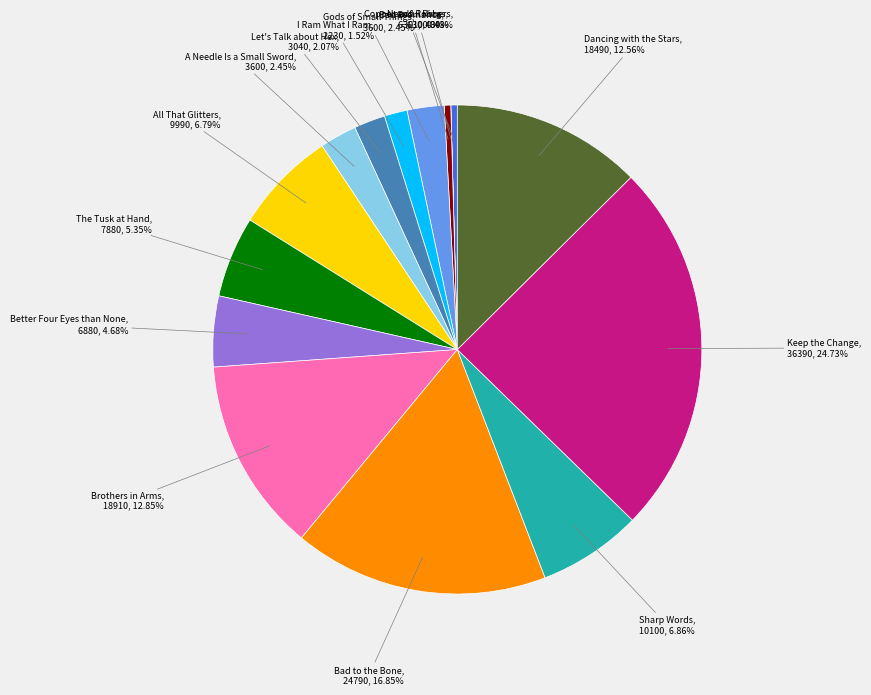

Combined, do The Tusk at Hand and Bad to the Bone account for over 50%?

No